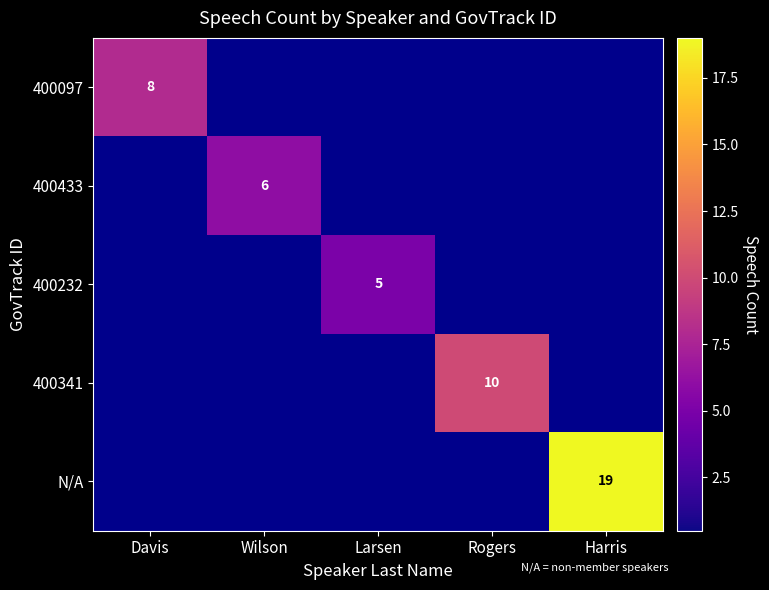

The value of N/A at Davis is 12. True or false?

False